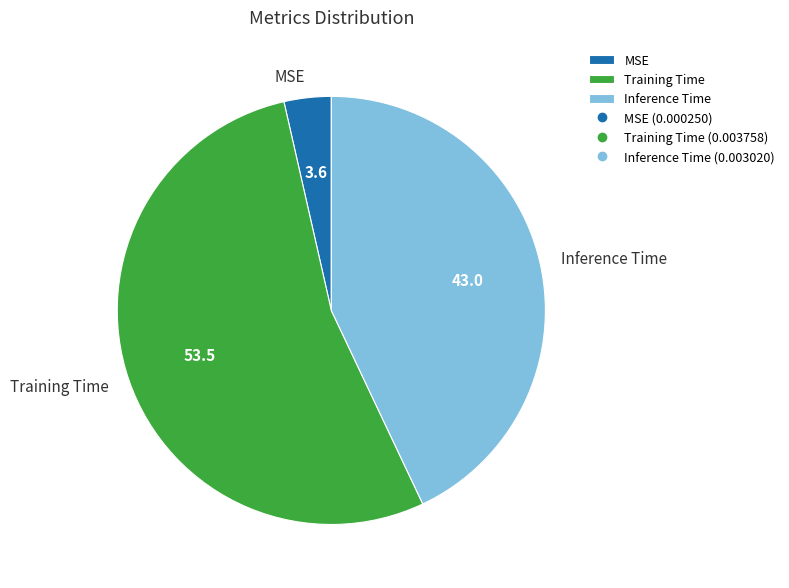

Between Training Time and Inference Time, which is larger?

Training Time